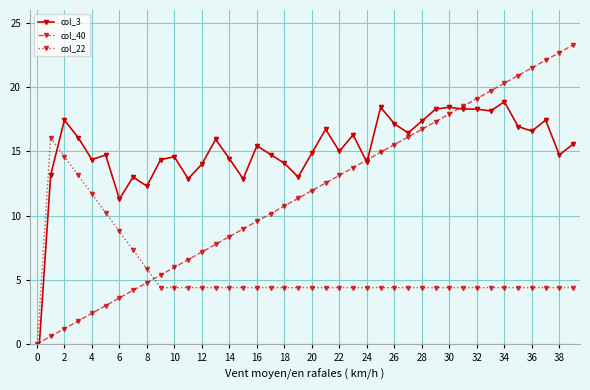

Reading right to left, what are all the values shown in this chart?

col_3: 15.6	14.7	17.4	16.6	16.9	18.9	18.1	18.3	18.3	18.4	18.3	17.4	16.4	17.1	18.4	14.1	16.3	15.0	16.7	14.9	13.0	14.1	14.8	15.4	12.9	14.4	15.9	14.0	12.9	14.6	14.4	12.3	13.0	11.3	14.7	14.4	16.1	17.4	13.1	-2.9
col_40: 23.3	22.7	22.1	21.5	20.9	20.3	19.7	19.1	18.5	17.9	17.3	16.7	16.1	15.5	14.9	14.3	13.7	13.1	12.5	11.9	11.3	10.7	10.1	9.6	9.0	8.4	7.8	7.2	6.6	6.0	5.4	4.8	4.2	3.6	3.0	2.4	1.8	1.2	0.6	0.0
col_22: 4.4	4.4	4.4	4.4	4.4	4.4	4.4	4.4	4.4	4.4	4.4	4.4	4.4	4.4	4.4	4.4	4.4	4.4	4.4	4.4	4.4	4.4	4.4	4.4	4.4	4.4	4.4	4.4	4.4	4.4	4.4	5.8	7.3	8.8	10.2	11.7	13.1	14.6	16.1	-0.5